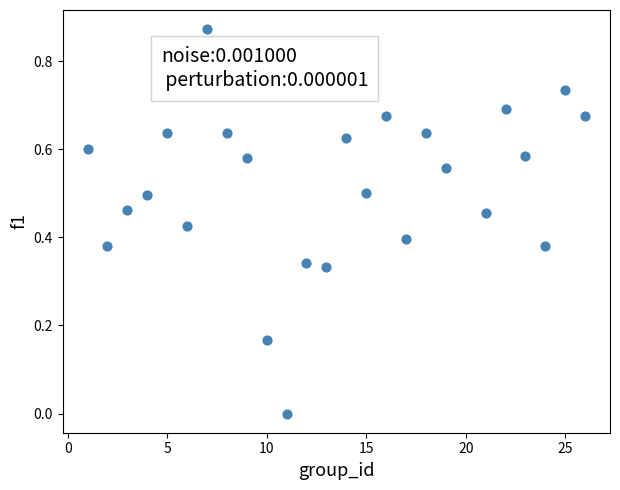

What is the range of X values (max minus min)?

25.0